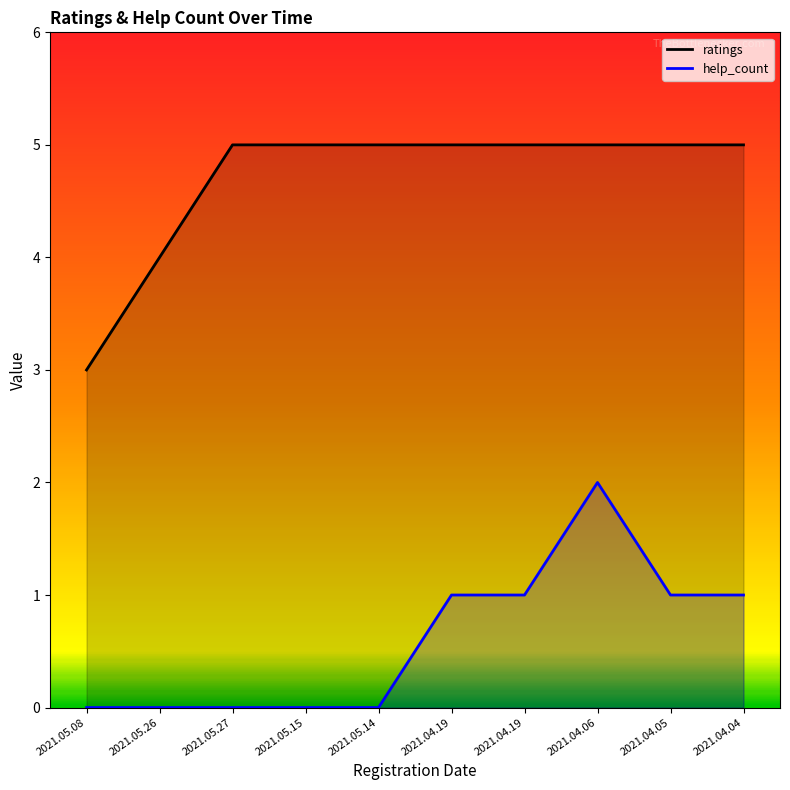

At which category is the sum across all series the highest?

2021.04.06